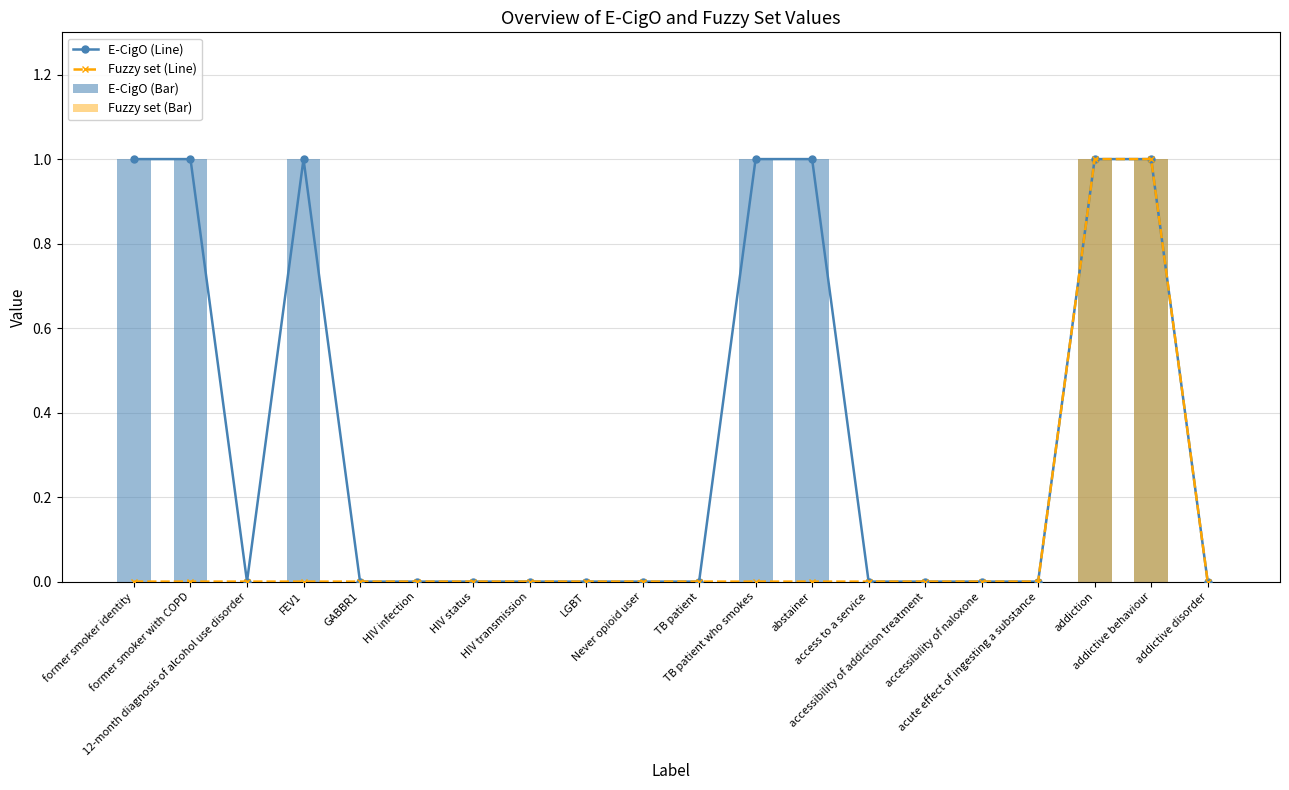

What position from the right is GABBR1?

16